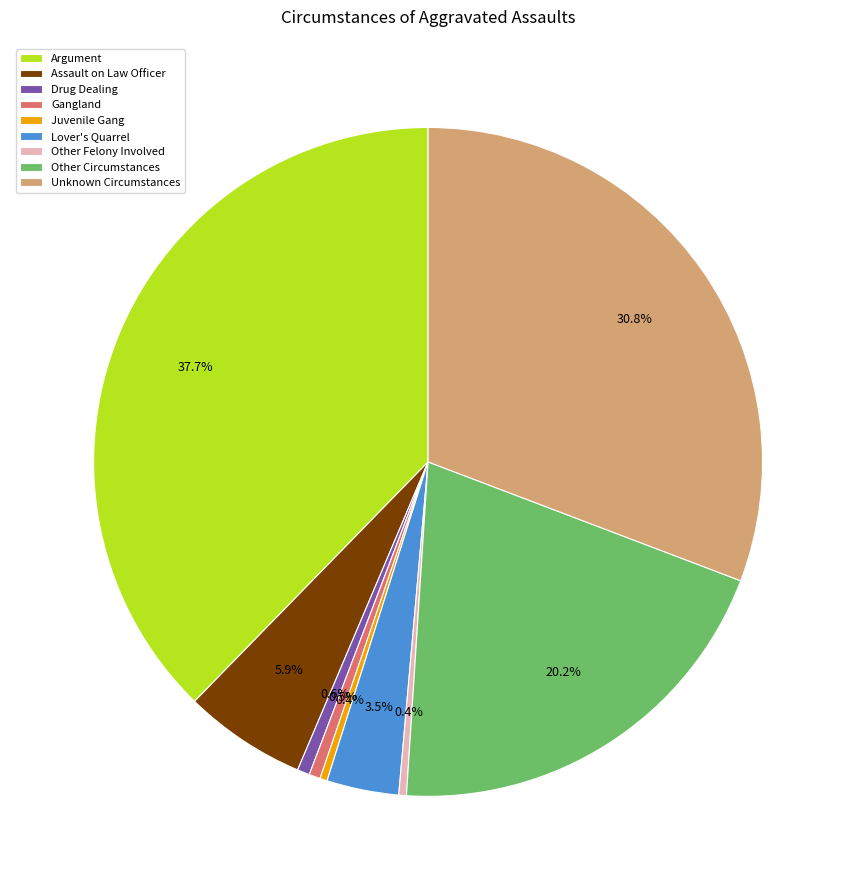

Approximately how many times larger is the value at Other Circumstances compared to Drug Dealing?

33.9